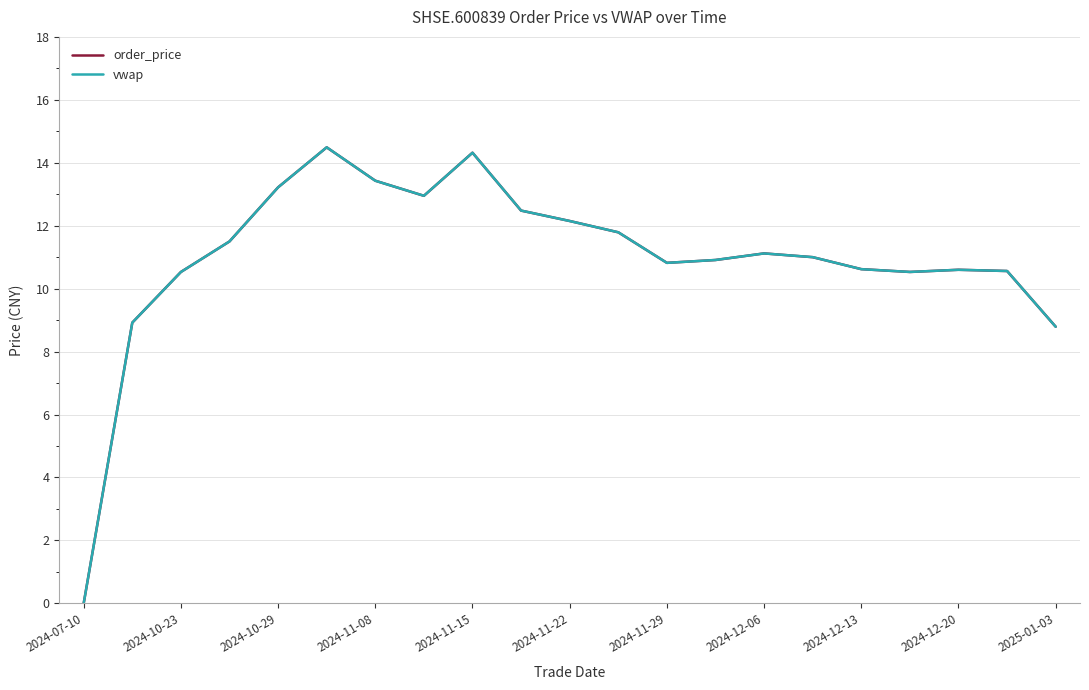

What is the greatest value displayed?

14.5